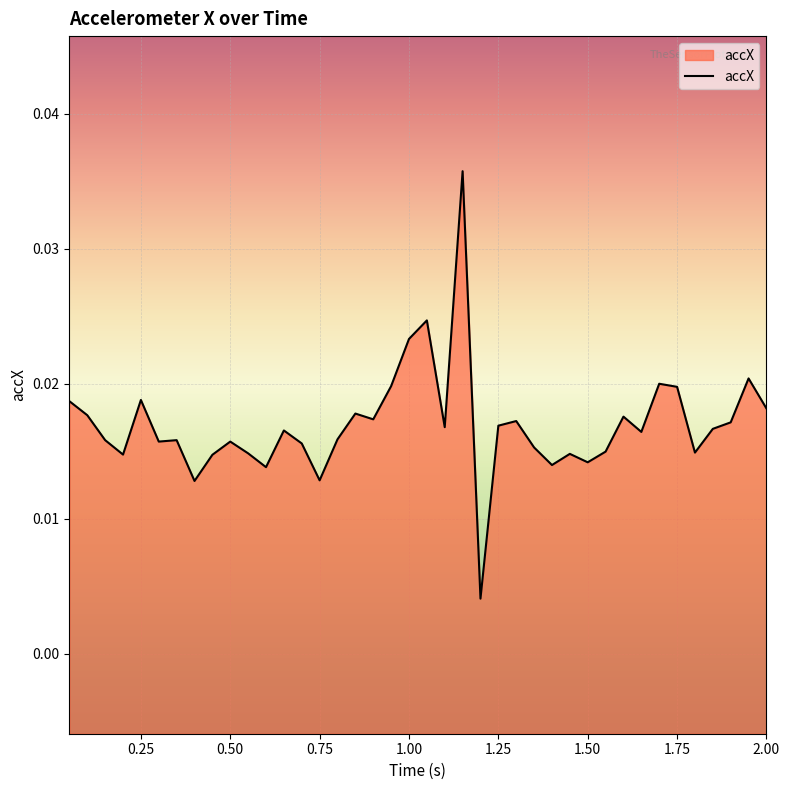

What is the label of the 27th point from the right?

0.7